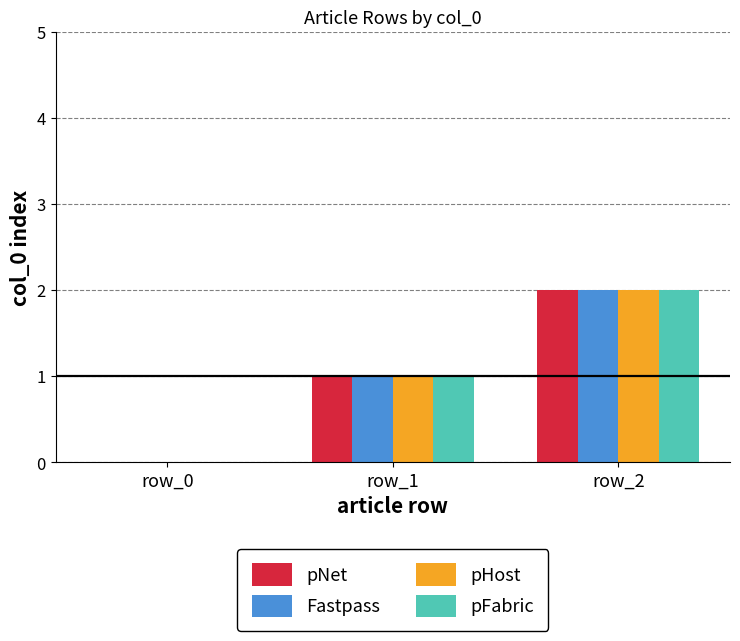

What is the sum of all pNet values?

3